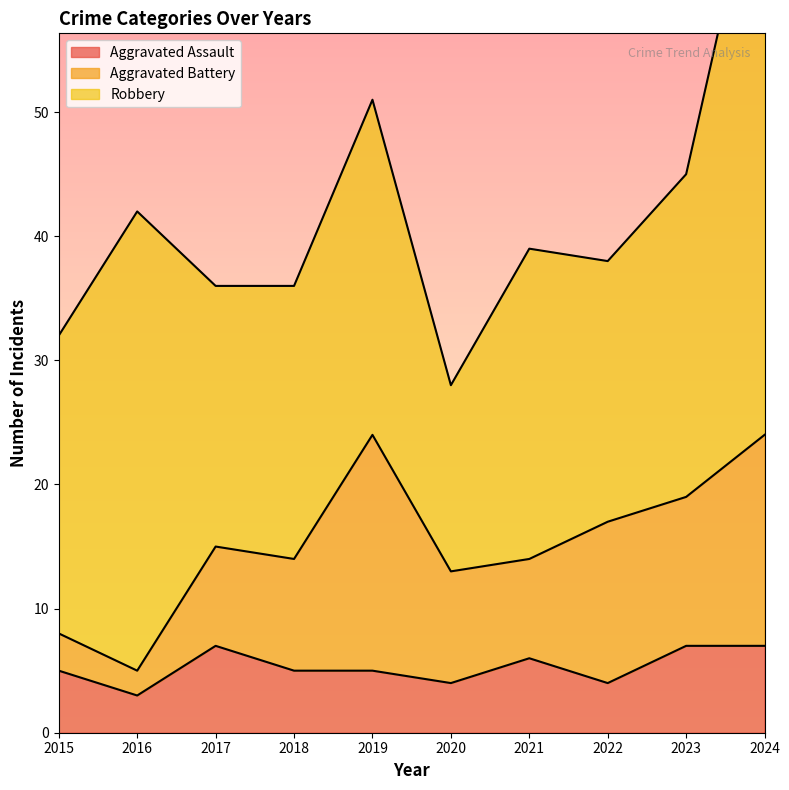

The value of Robbery at 2017 is 21. True or false?

True